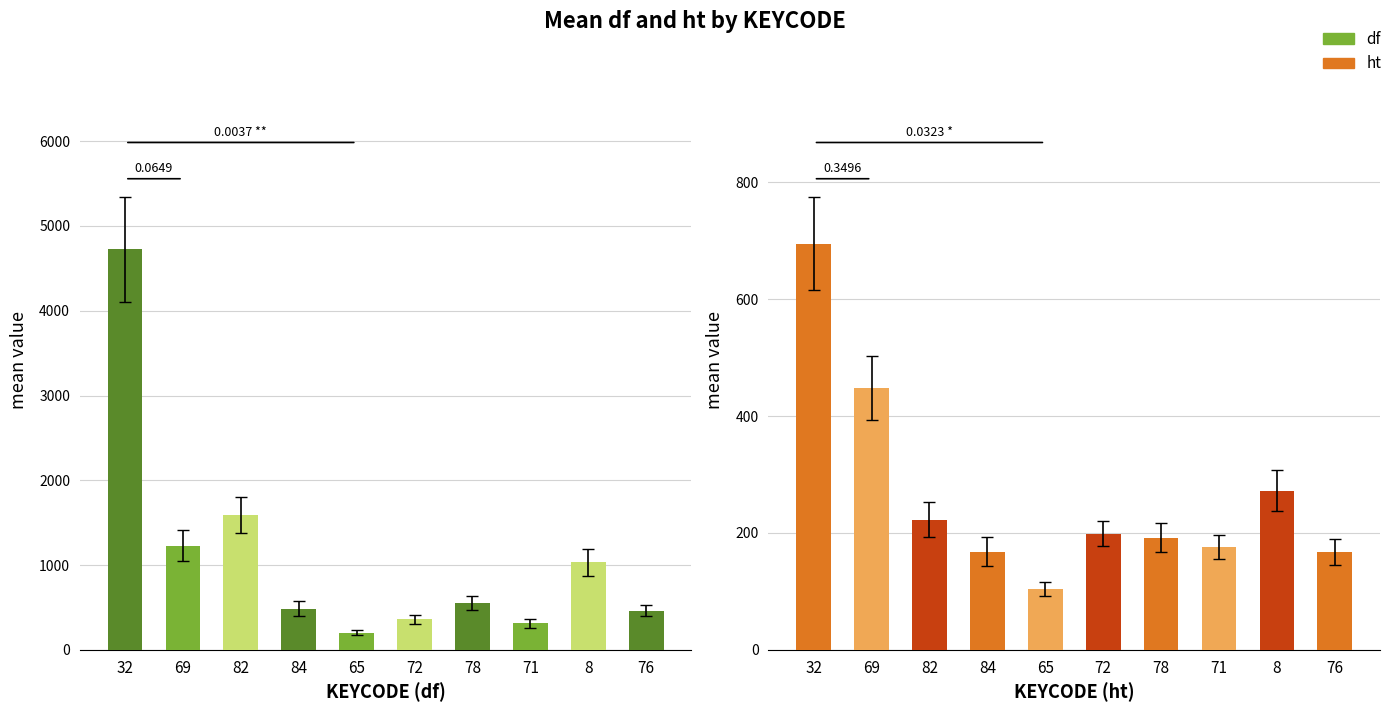

What position from the left is 69?

2